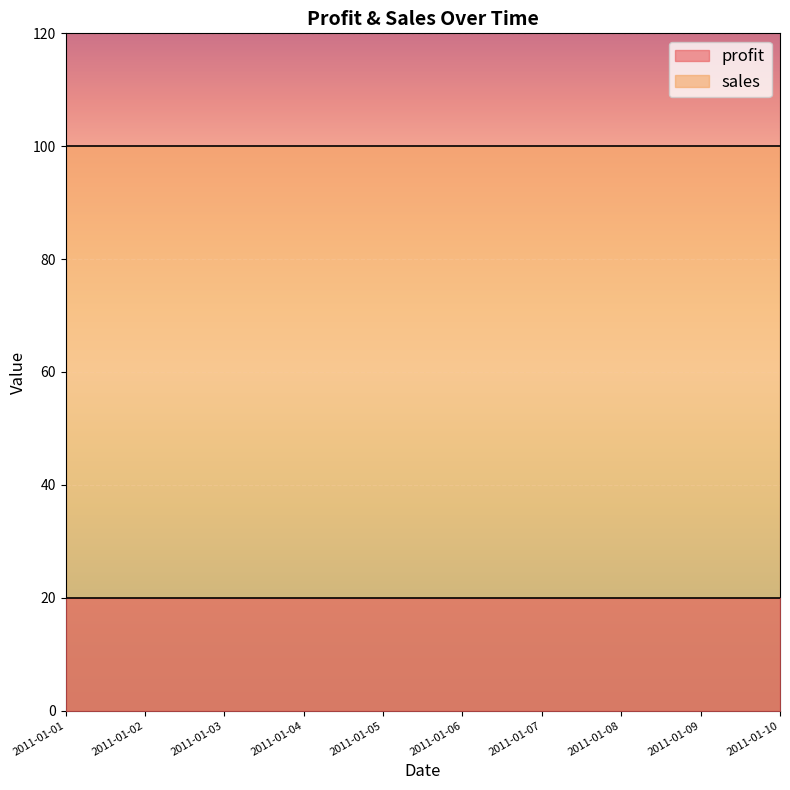

At which label does sales reach its minimum?

2011-01-01